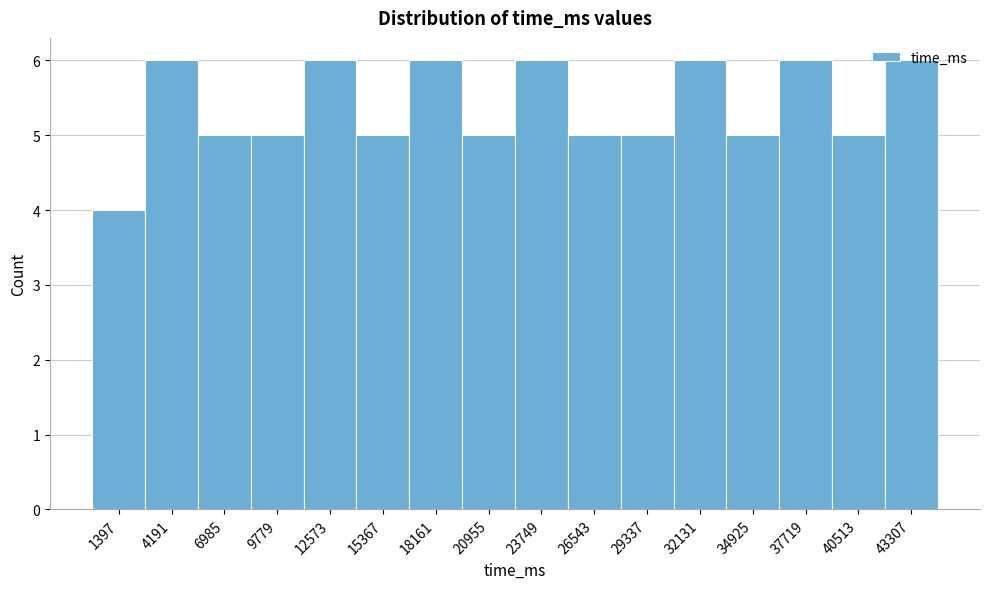

How tall is the bar that spans 33500 to 36500 on the x-axis? Neither the bar edges nor the heights are printed on the chart, so give them approximately, as read against the axes.

5